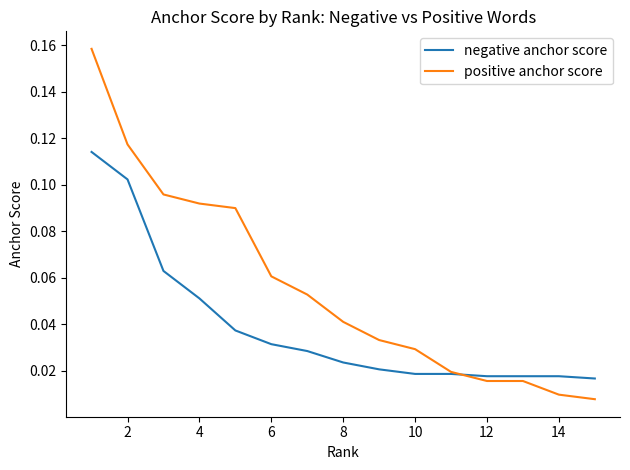

Which series has the largest total across all categories?

positive anchor score